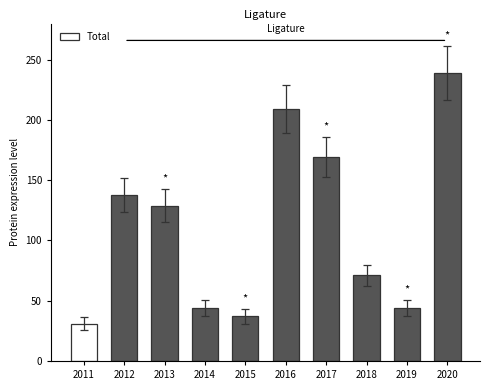

What is the sum of the values at 2012 and 2020?

377